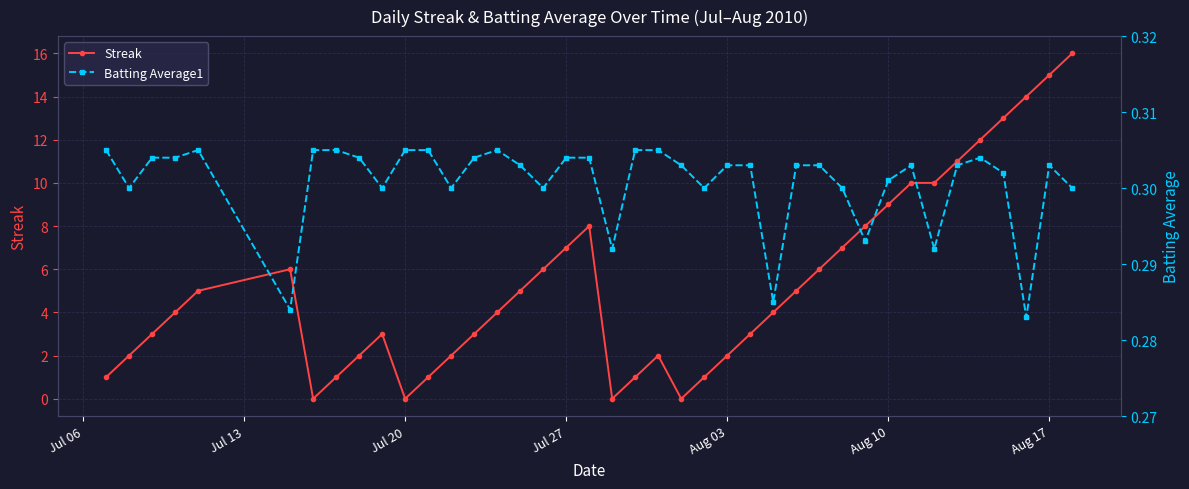

True or false: Streak has more than 2 interior local peaks.

True